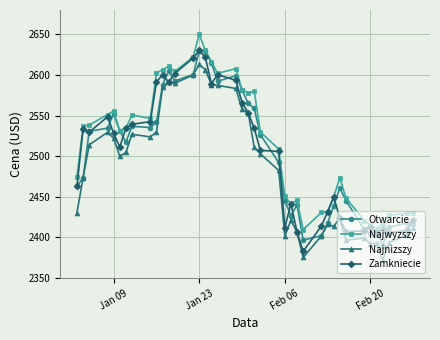

Which series has the largest total across all categories?

Najwyzszy